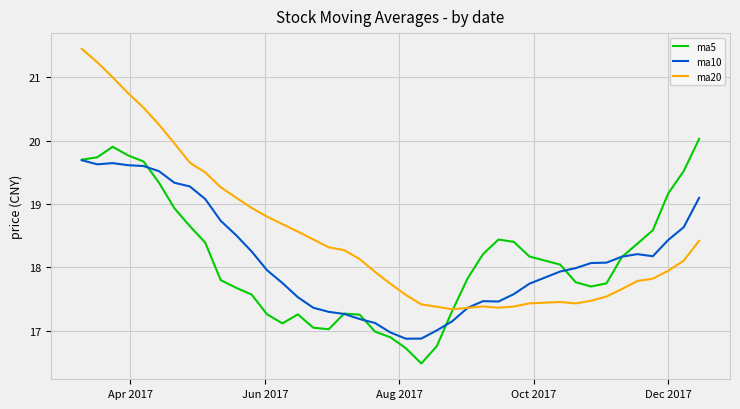

Which series has the largest range (max minus min)?

ma20